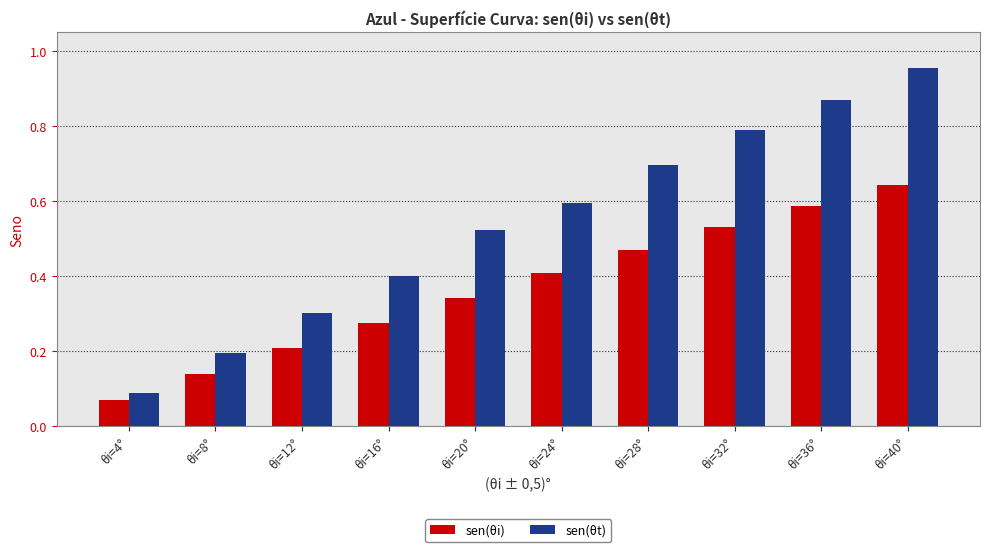

List the series in order of their overall mean, highest first.

sen(θt), sen(θi)